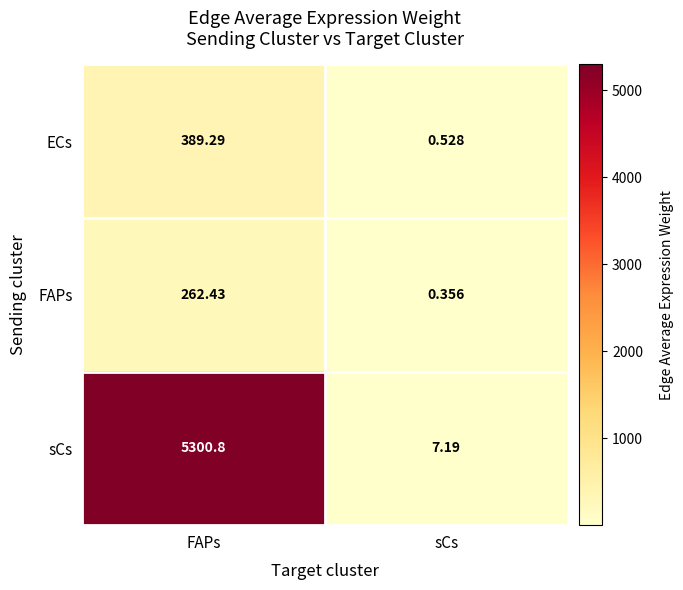

Where is sCs nearest to the value 2653?

sCs